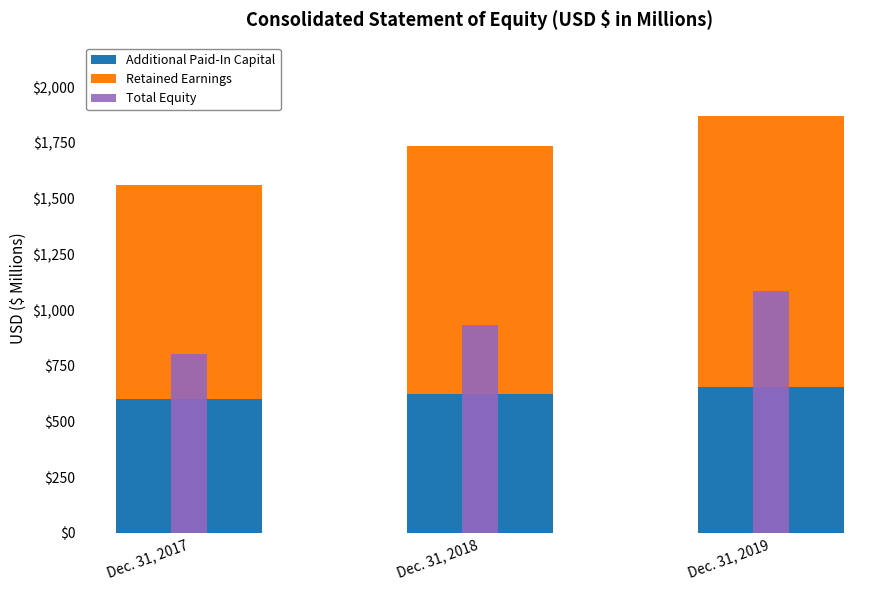

True or false: Additional Paid-In Capital has a value of 915.6 at Dec. 31, 2019.

False